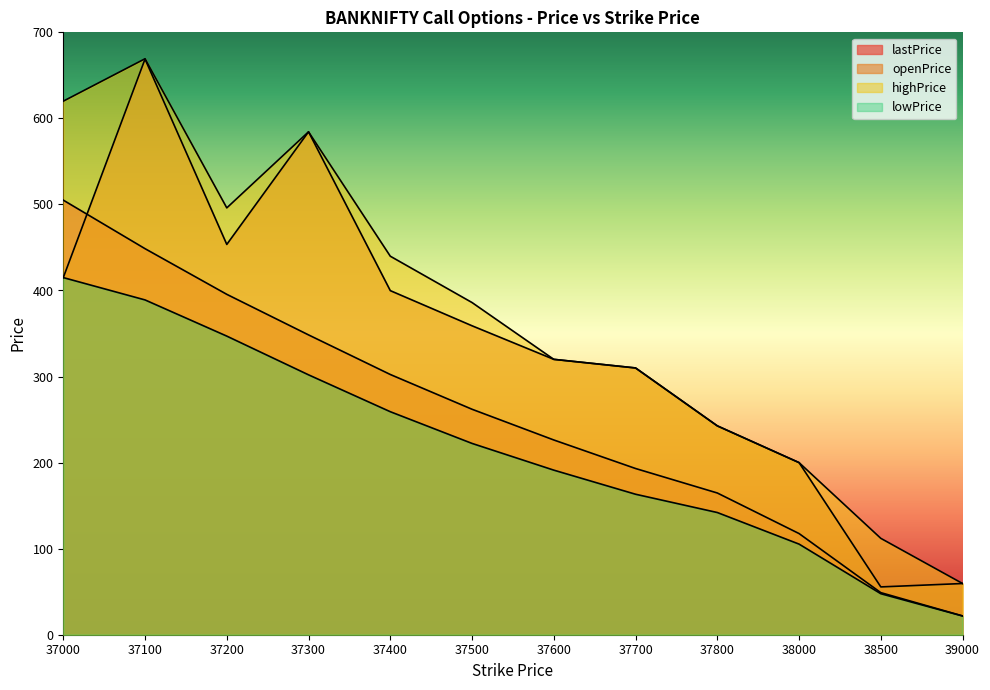

Which series ends up on top after the final intersection of openPrice and lastPrice?

openPrice